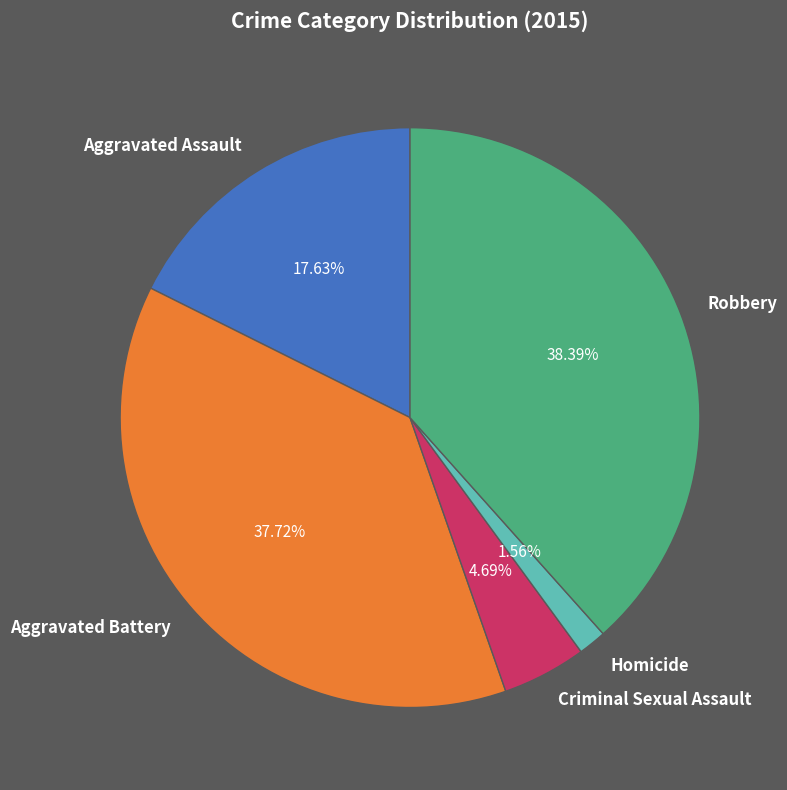

Does Robbery represent more than half of the total?

No